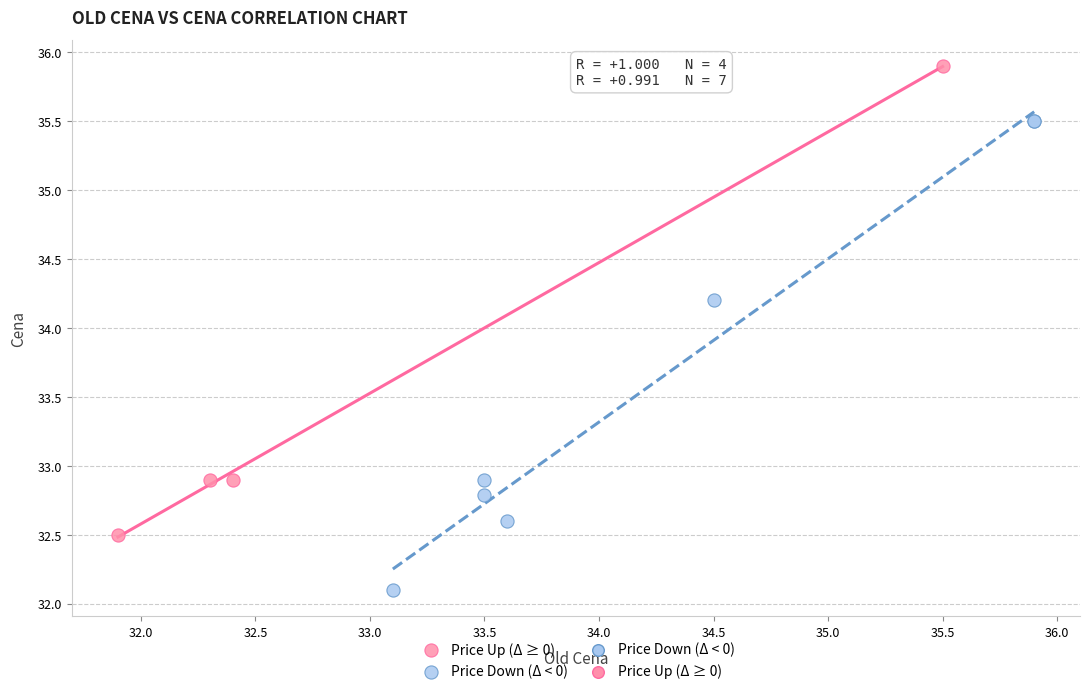

Which series contains the lowest Y value?

Price Down (Δ < 0)